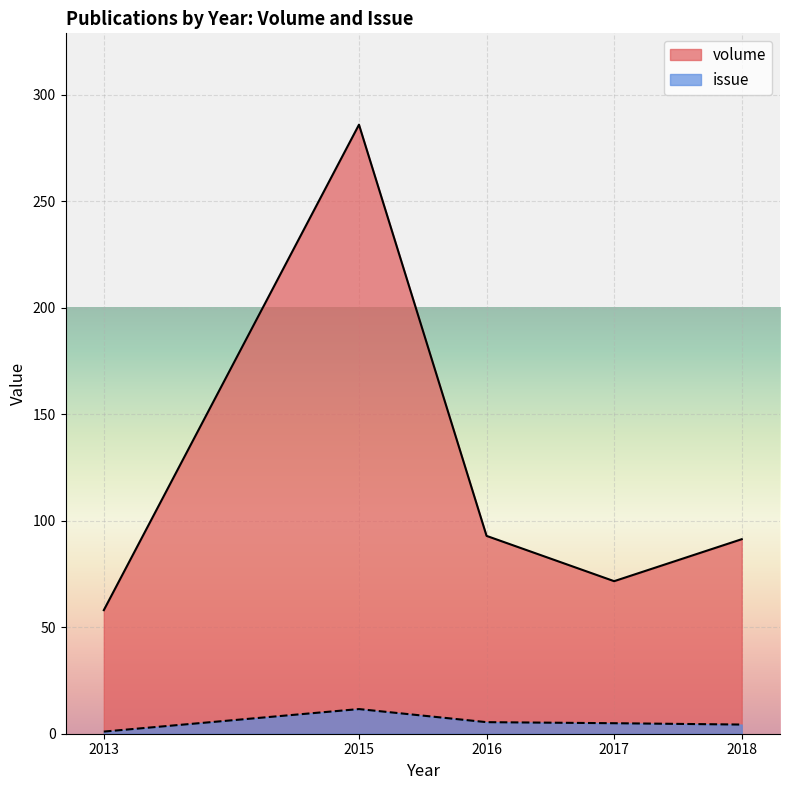

Which category has the lowest value across all series?

2013